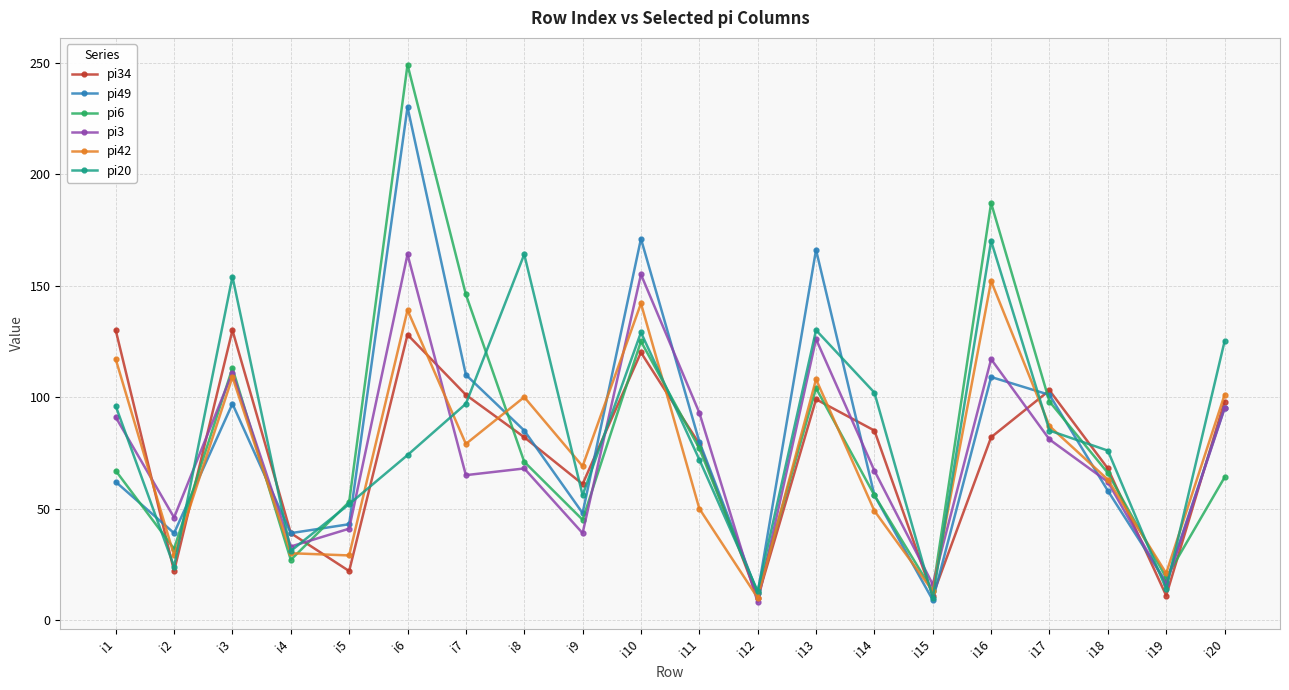

What is the value of the pi49 point at the 20th from the left?

95